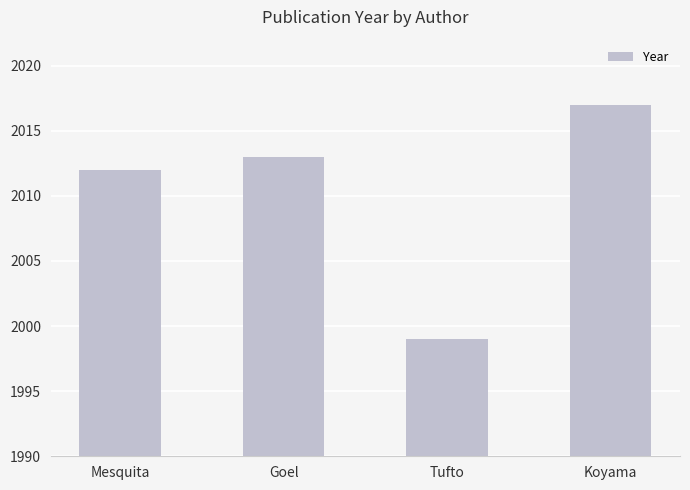

Count the number of categories in the chart.

4